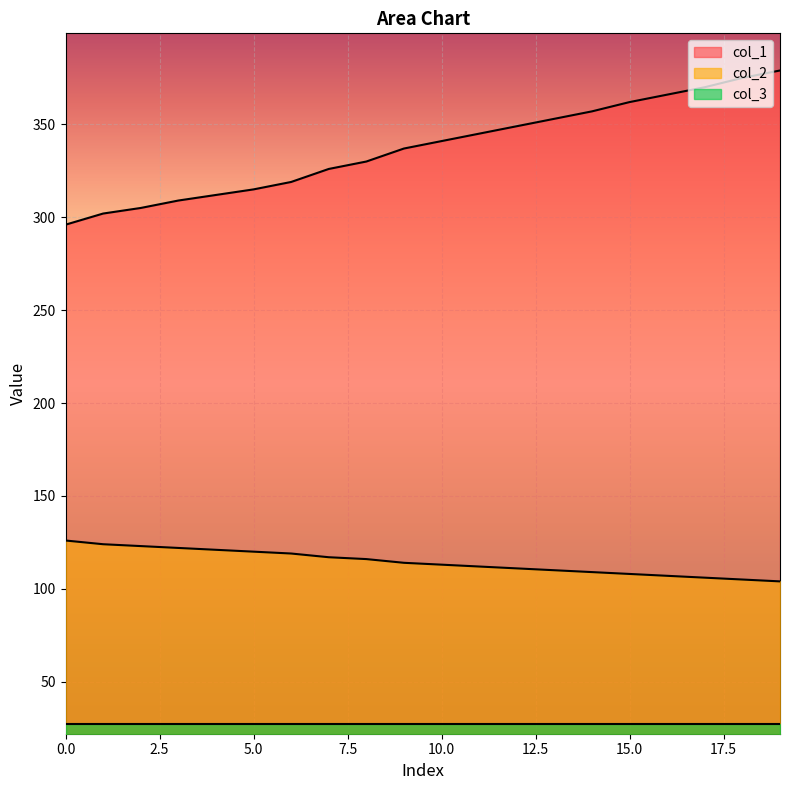

Does the chart display data point markers on the line(s)?

No